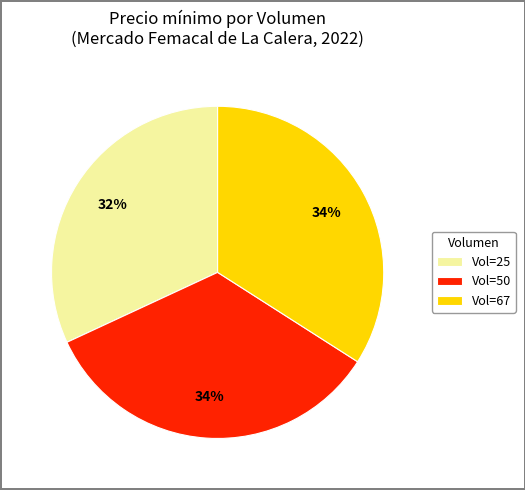

To the nearest percent, what is the difference between the largest and smallest slice percentages?

2%